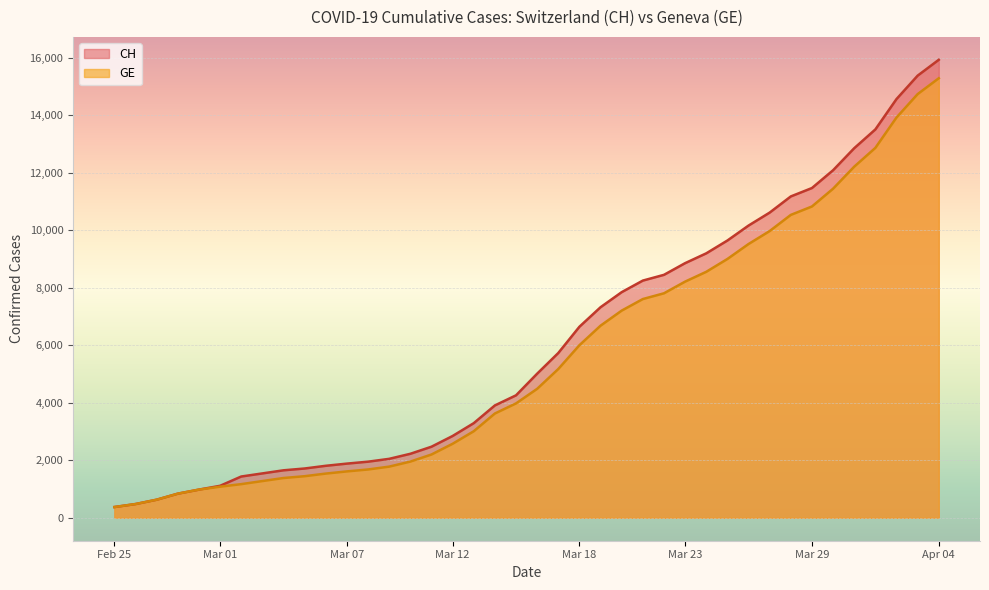

What is the label of the 22nd point from the left?

2020-03-17